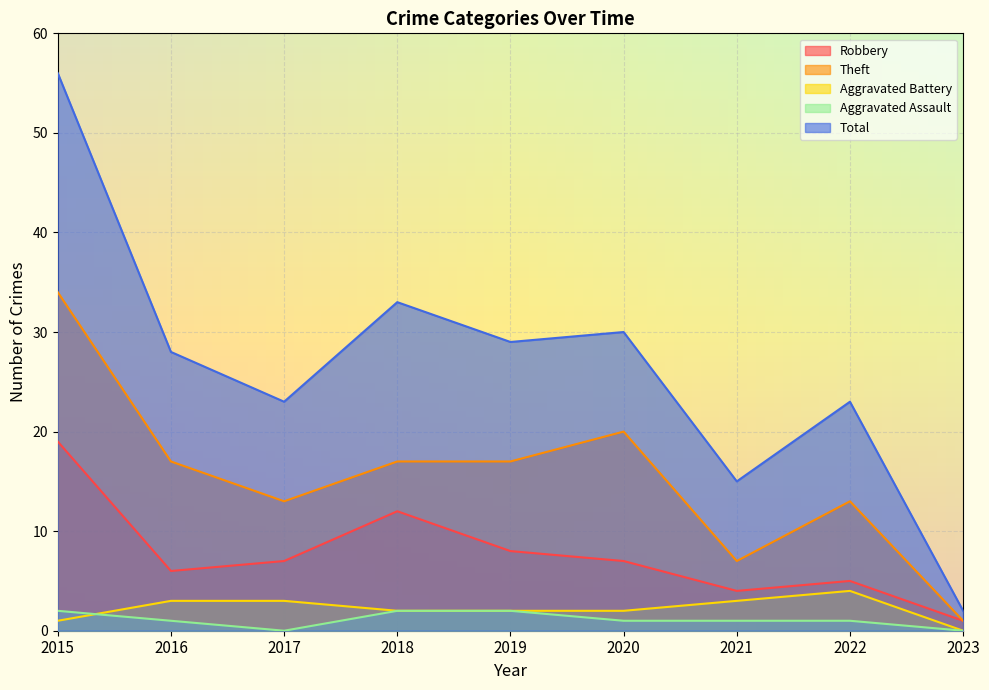

Where does the Total series first go above 28?

2015